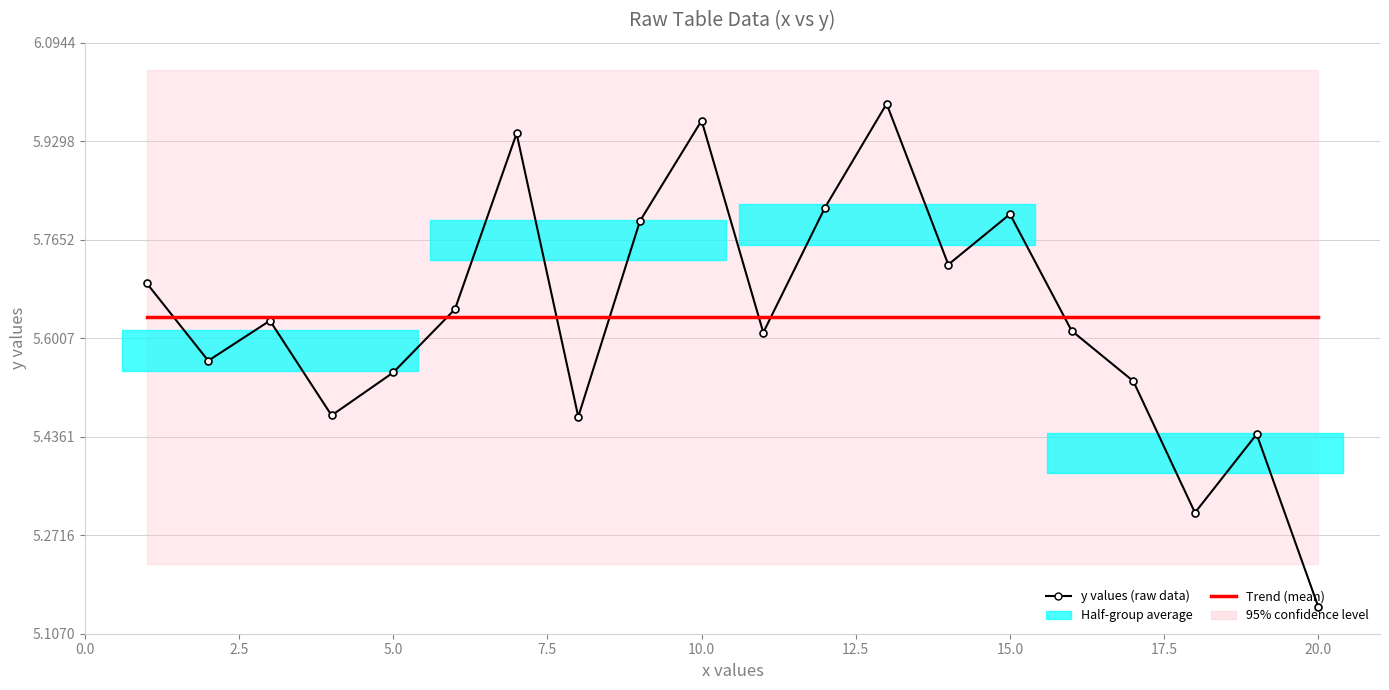

True or false: the data shows 5.3 at 18.

True